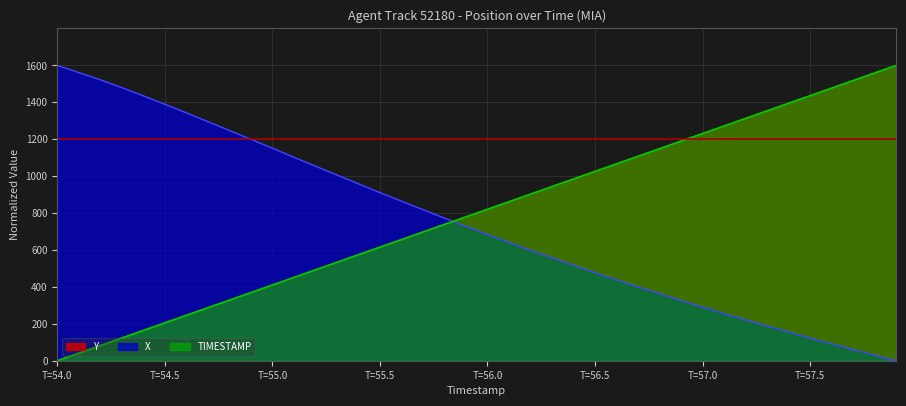

What are all the series names shown in the legend?

Y, X, TIMESTAMP